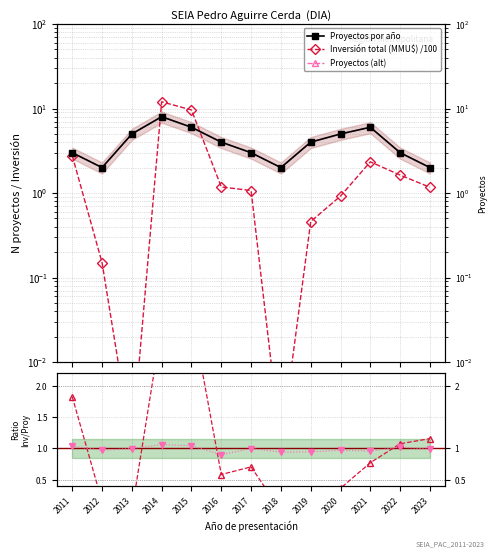

Reading left to right, extract all data points from this chart.

Proyectos por año: 2011=3.0	2012=2.0	2013=5.0	2014=8.0	2015=6.0	2016=4.0	2017=3.0	2018=2.0	2019=4.0	2020=5.0	2021=6.0	2022=3.0	2023=2.0
Inversión total (MMU$) /100: 2011=2.8	2012=0.1	2013=0.0	2014=12.0	2015=9.6	2016=1.2	2017=1.1	2018=0.0	2019=0.5	2020=0.9	2021=2.3	2022=1.6	2023=1.2
Proyectos (alt): 2011=3.0	2012=2.0	2013=5.0	2014=8.0	2015=6.0	2016=4.0	2017=3.0	2018=2.0	2019=4.0	2020=5.0	2021=6.0	2022=3.0	2023=2.0
Inversión/Proyectos: 2011=1.8	2012=0.1	2013=0.0	2014=3.0	2015=3.2	2016=0.6	2017=0.7	2018=0.0	2019=0.2	2020=0.4	2021=0.8	2022=1.1	2023=1.2
Referencia alt: 2011=1.0	2012=1.0	2013=1.0	2014=1.1	2015=1.0	2016=0.9	2017=1.0	2018=0.9	2019=0.9	2020=1.0	2021=1.0	2022=1.0	2023=1.0